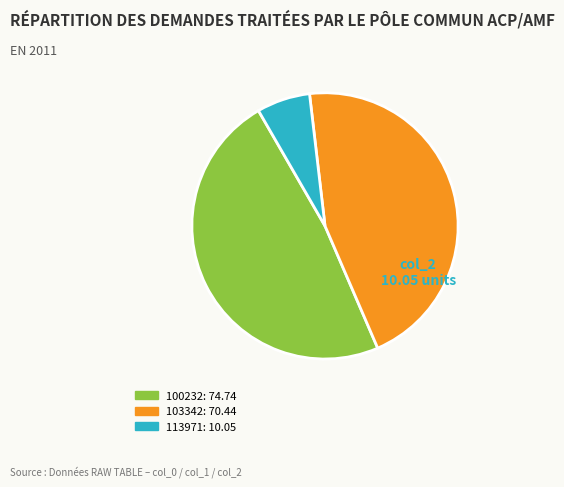

Does any single category account for the majority?

No